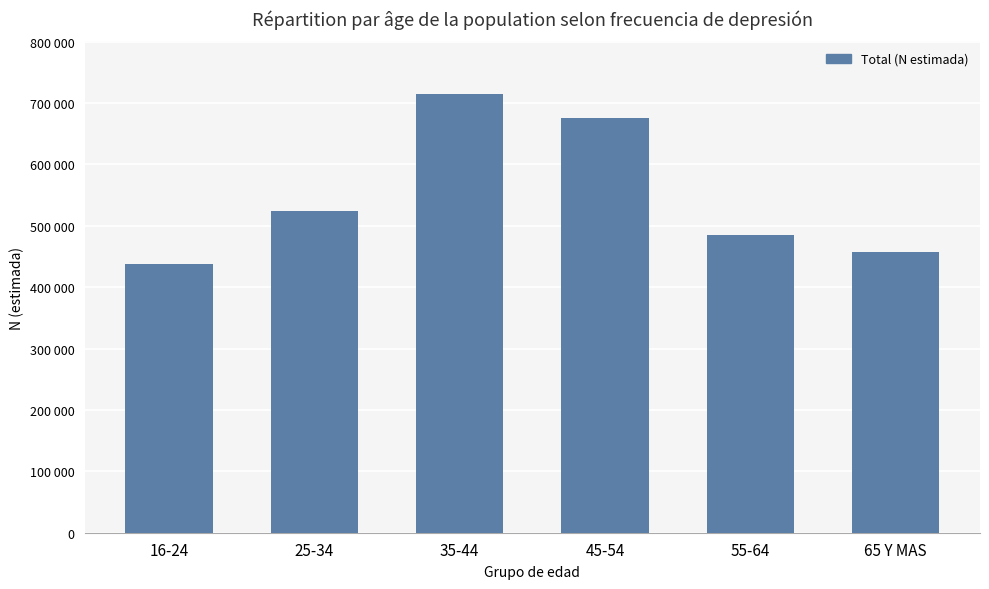

Which category has the lowest value across all series?

16-24